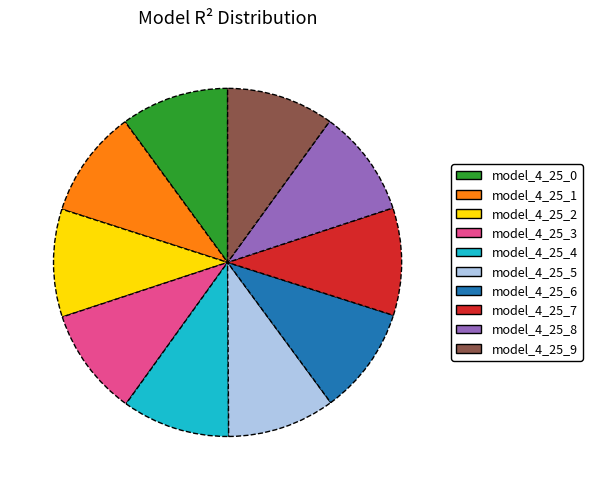

Count the number of slices in the pie.

10